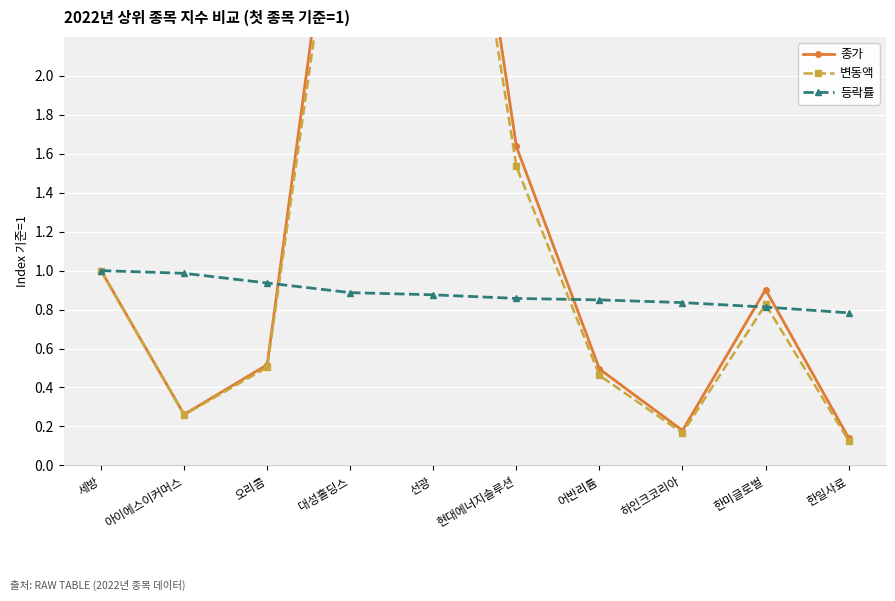

List the series in order of their overall mean, highest first.

종가, 변동액, 등락률